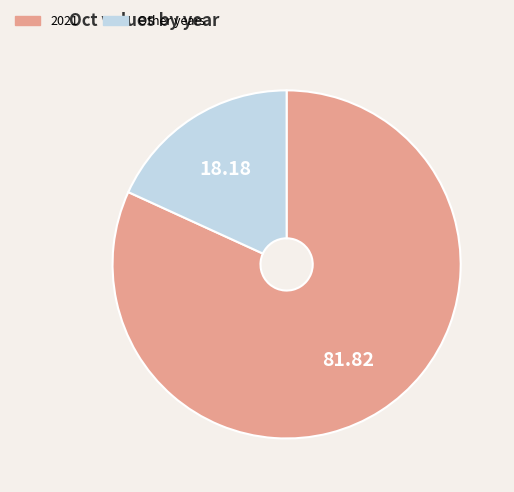

Rank the categories by value from highest to lowest.

2021, Other years